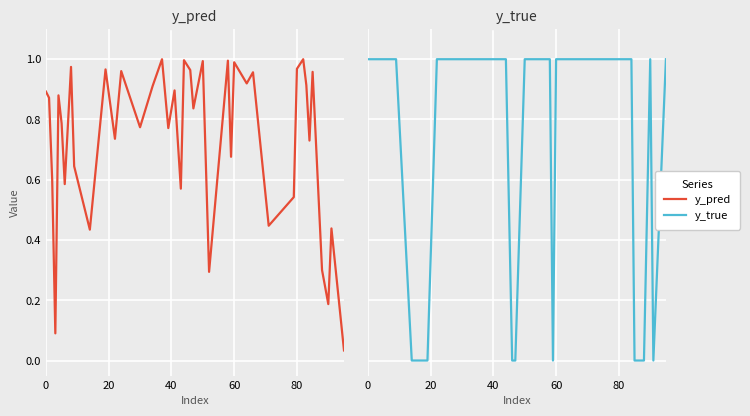

What are all the series names shown in the legend?

y_pred, y_true